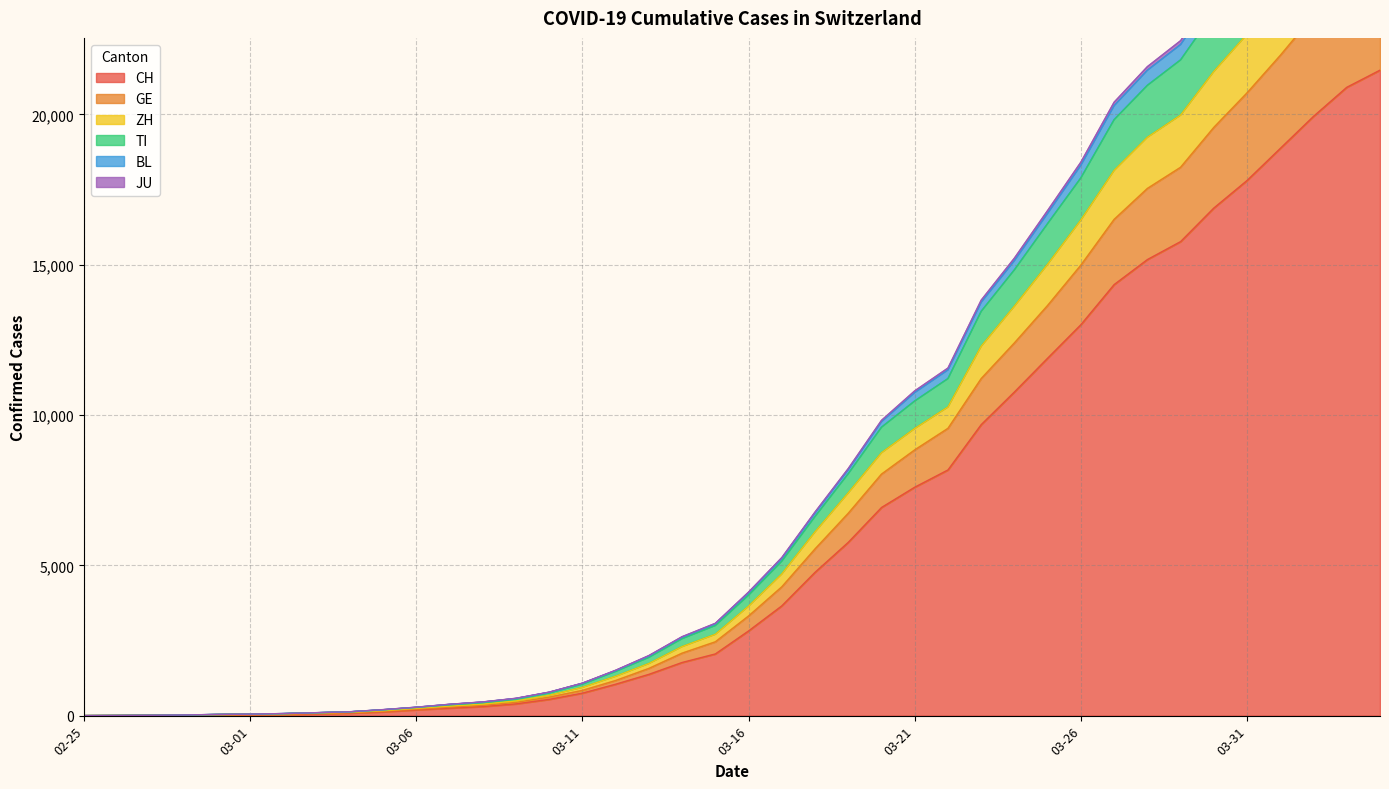

What are all the series names shown in the legend?

CH, GE, ZH, TI, BL, JU